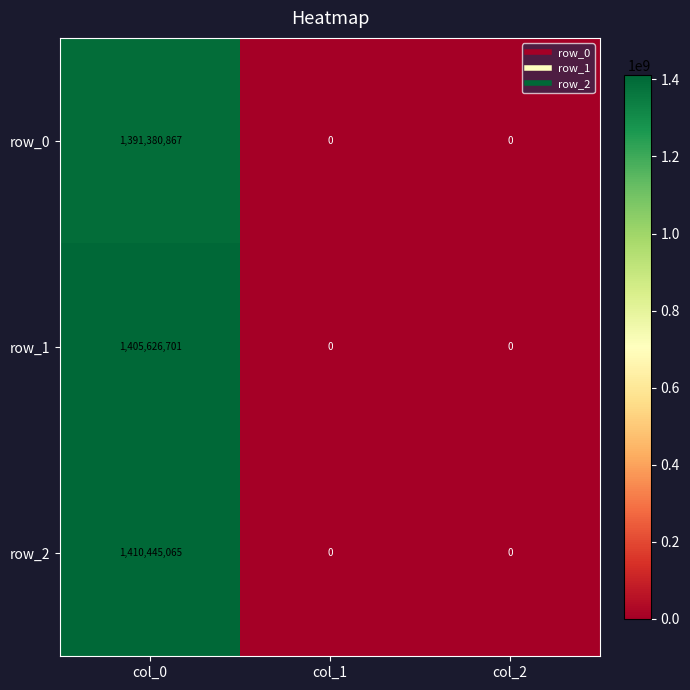

List the series in order of their peak value, lowest first.

row_0, row_1, row_2